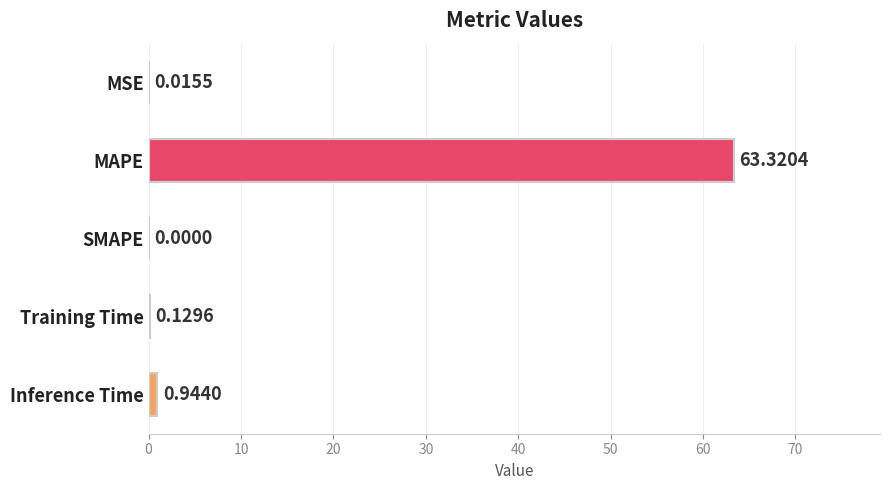

At which label is the value closest to 31?

Inference Time